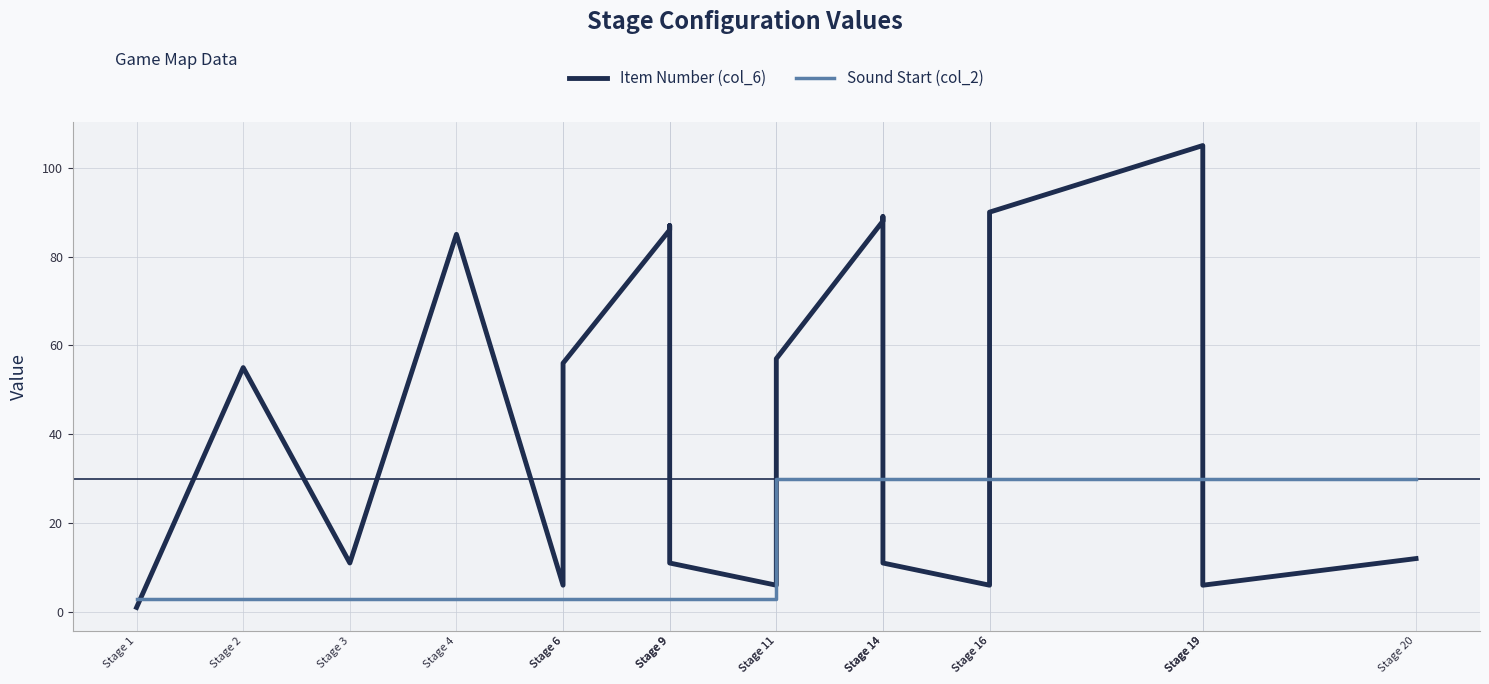

What is the difference between the second highest and second lowest values in the Sound Start (col_2) series?

27